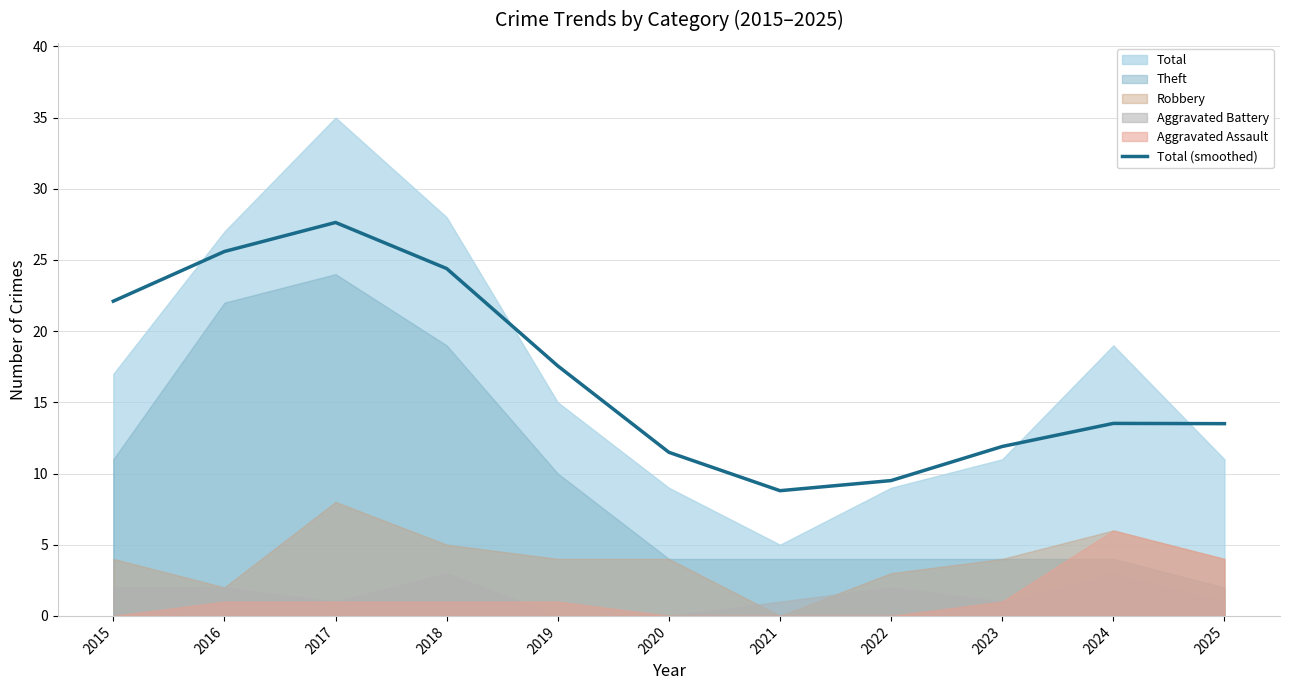

Which label corresponds to the smallest value in the chart?

2021